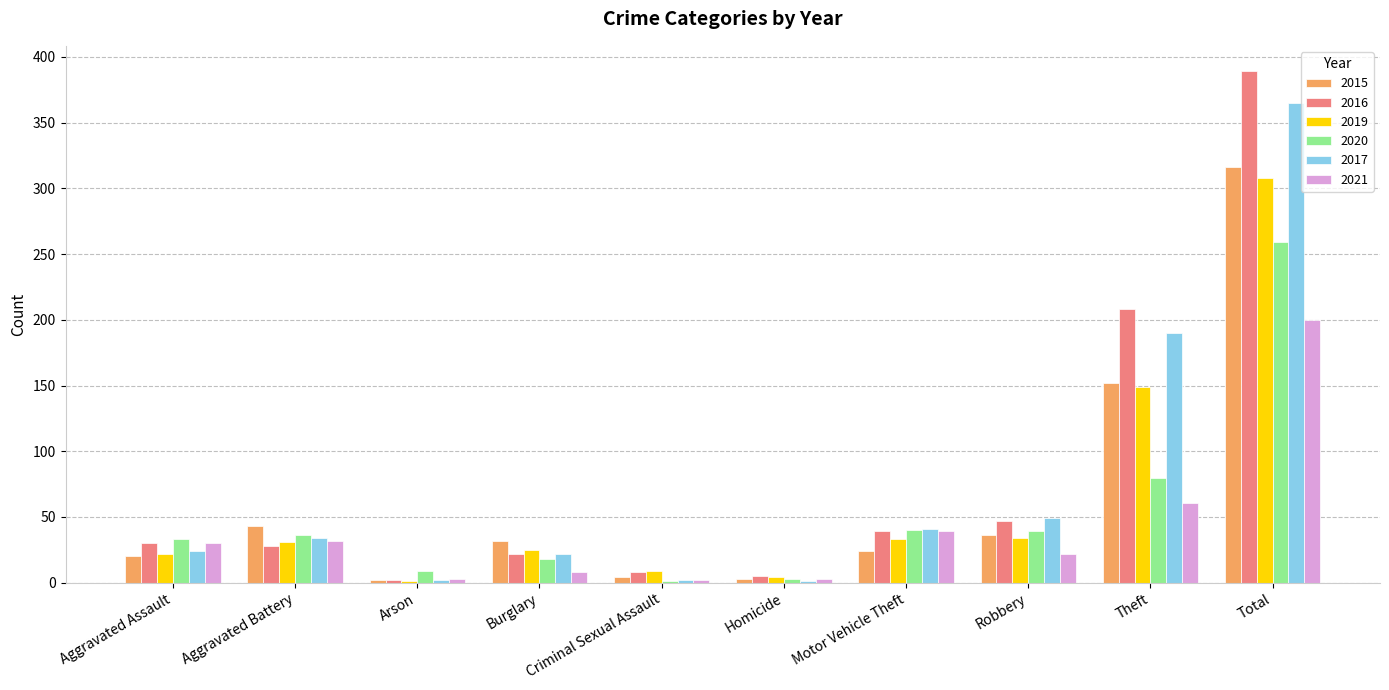

The 2015 series shows 9 at Burglary. True or false?

False